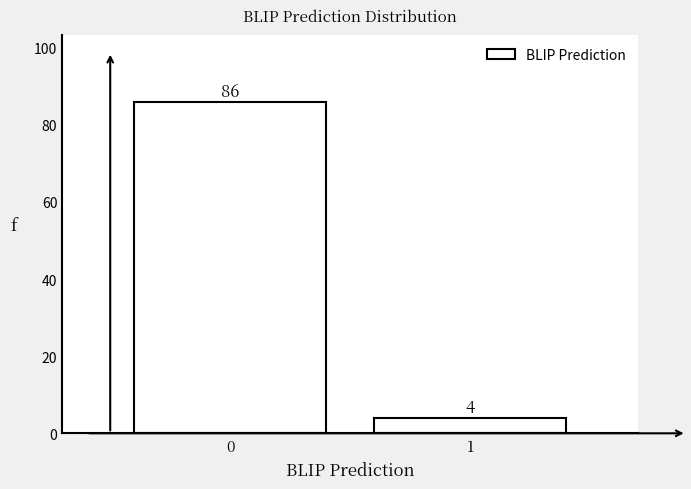

Reading left to right, extract all data points from this chart.

0=86	1=4